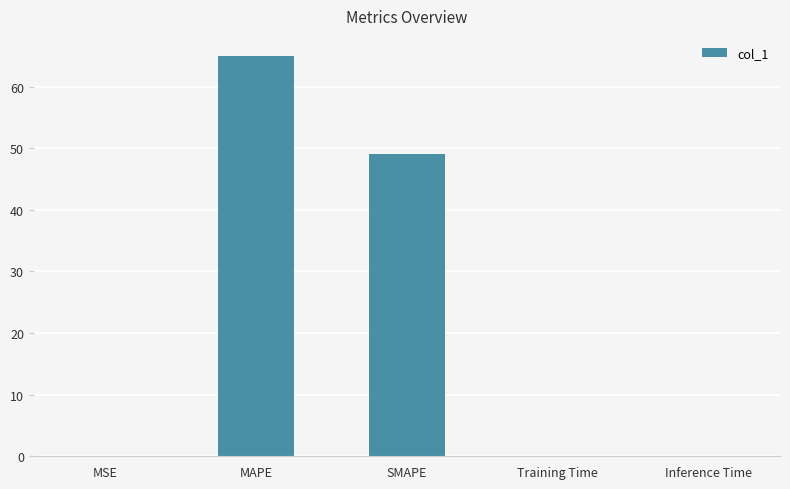

Between MAPE and SMAPE, which is larger?

MAPE